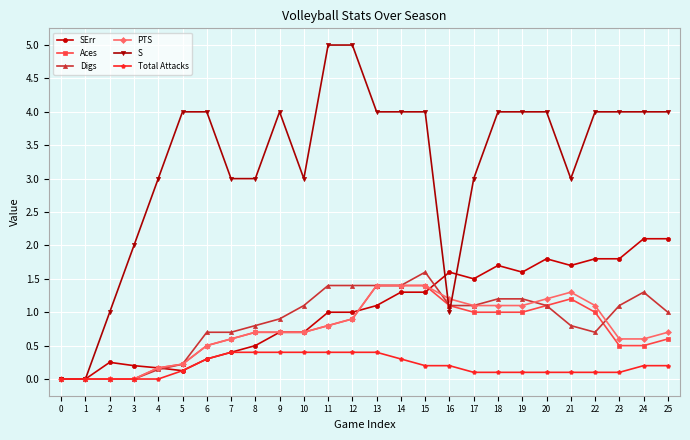

True or false: Aces has more than 0 interior local peaks.

True